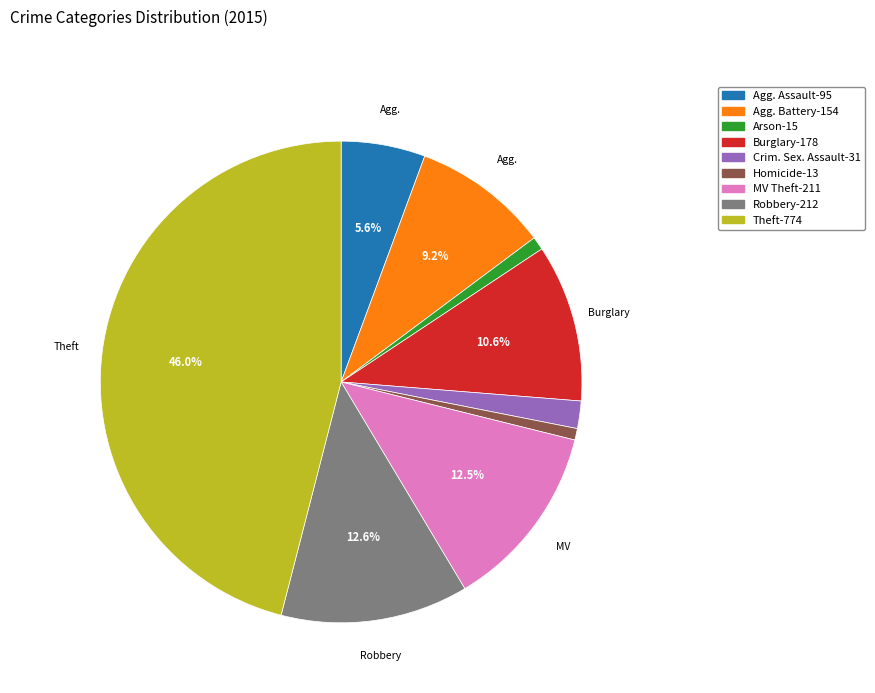

Does any single category account for the majority?

No